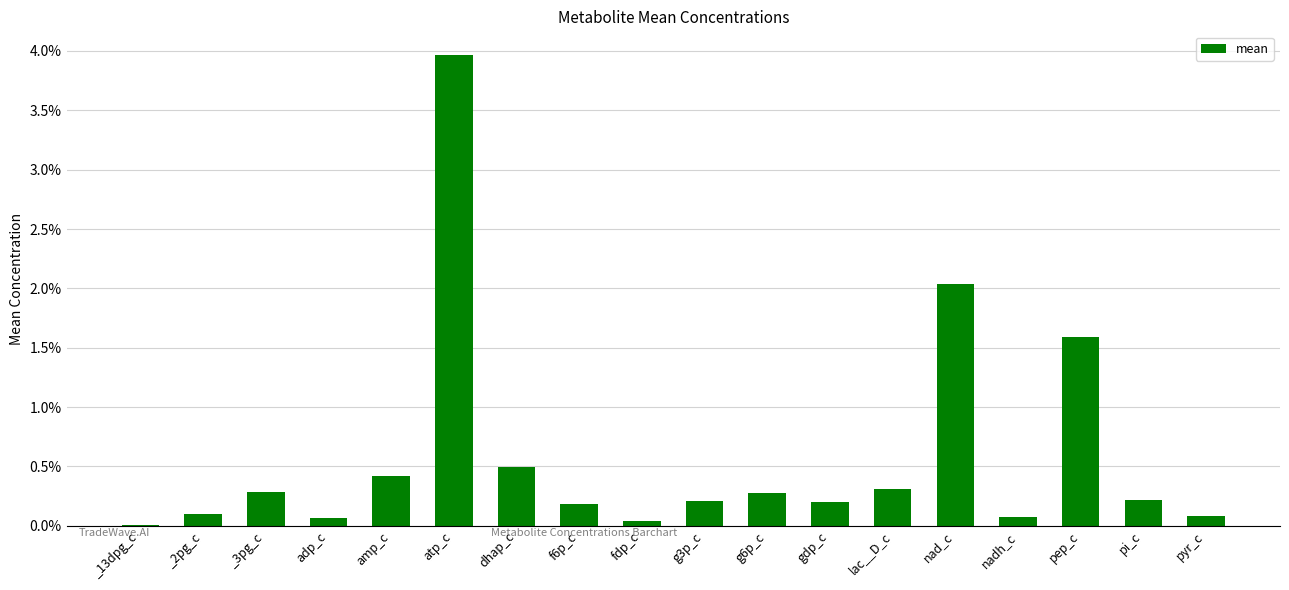

What is the label of the 4th bar from the left?

adp_c